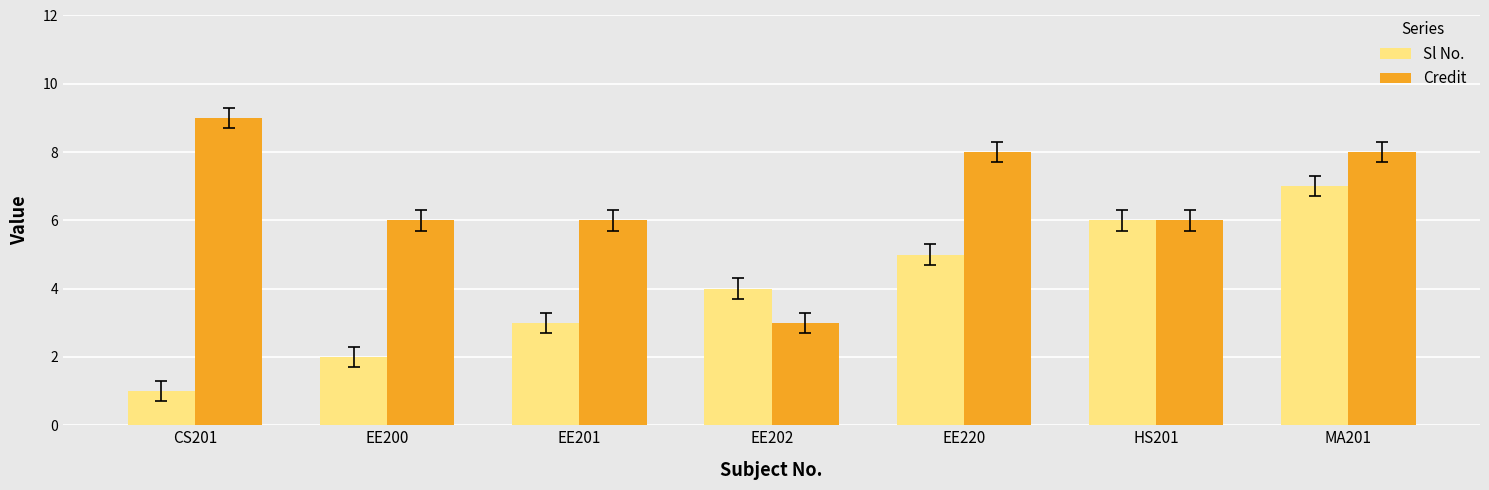

What is the approximate value of Sl No. at EE201?

3